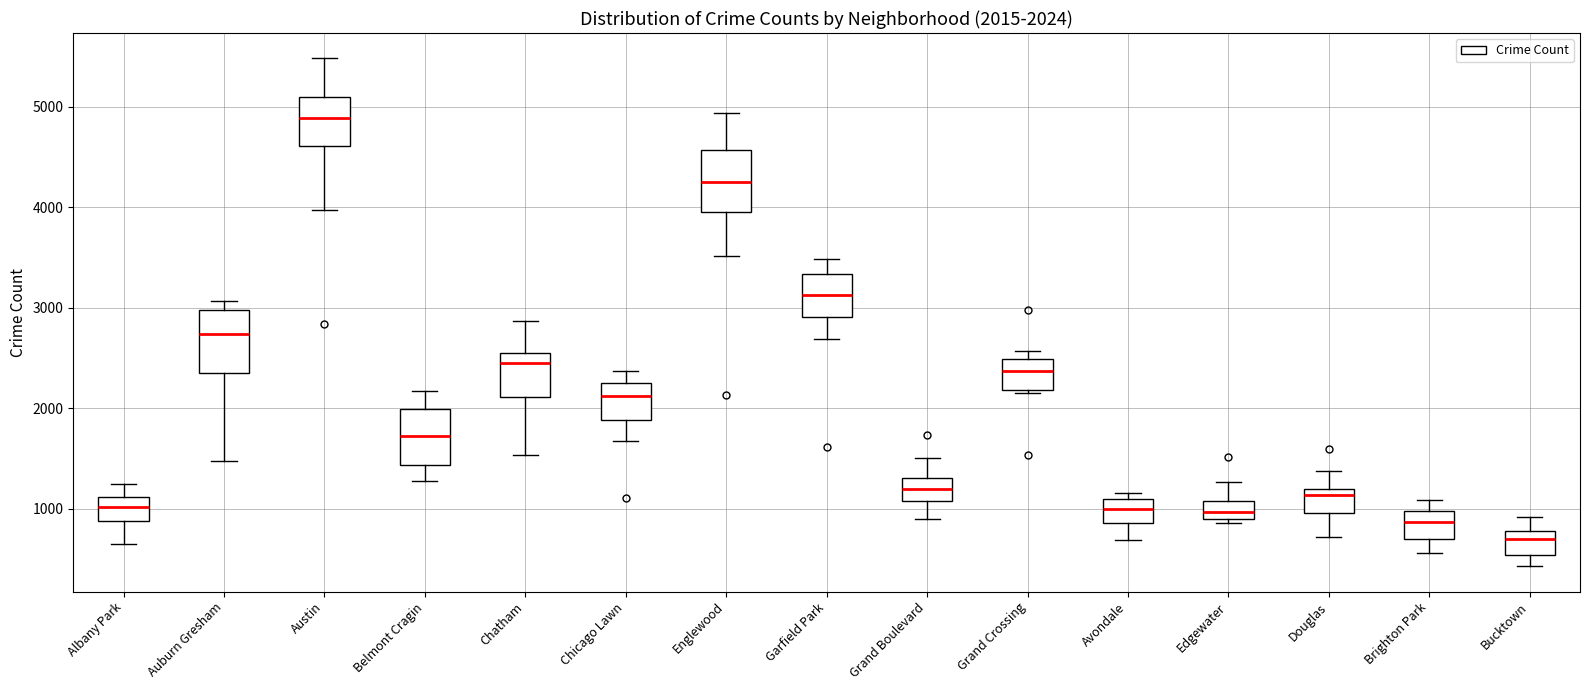

Which box has the highest median line?

Austin